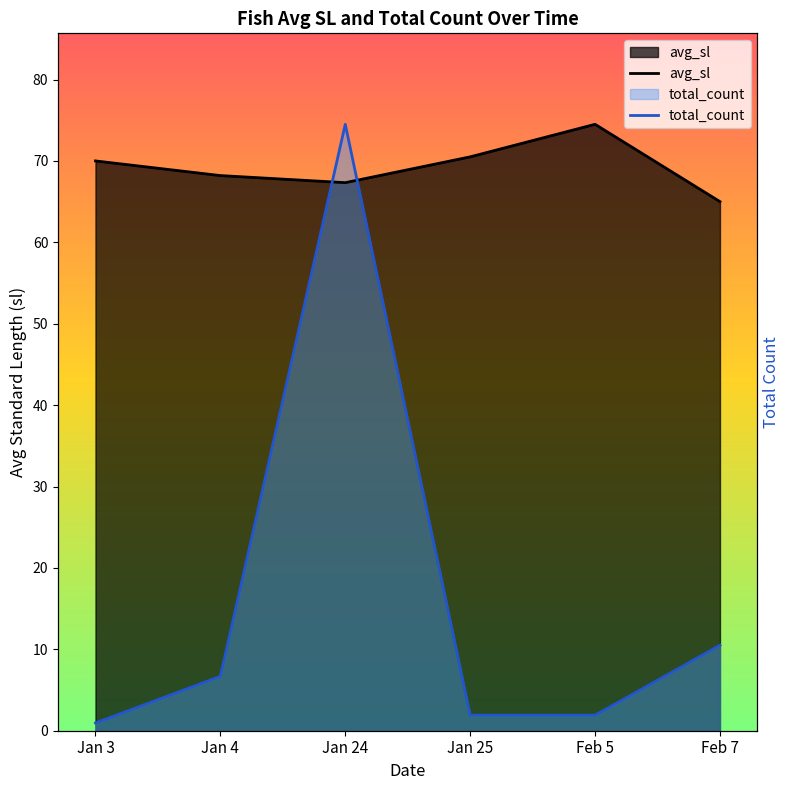

What is the label of the 6th point from the right?

Jan 3